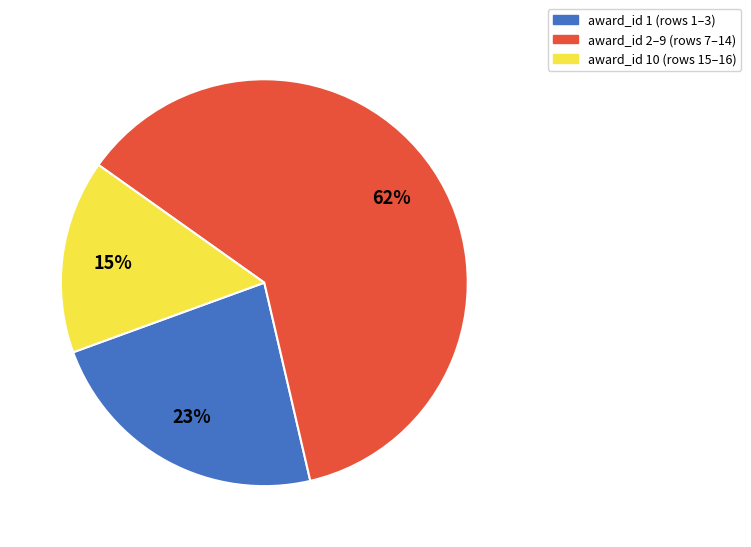

Is there any slice that represents more than half of the pie?

Yes